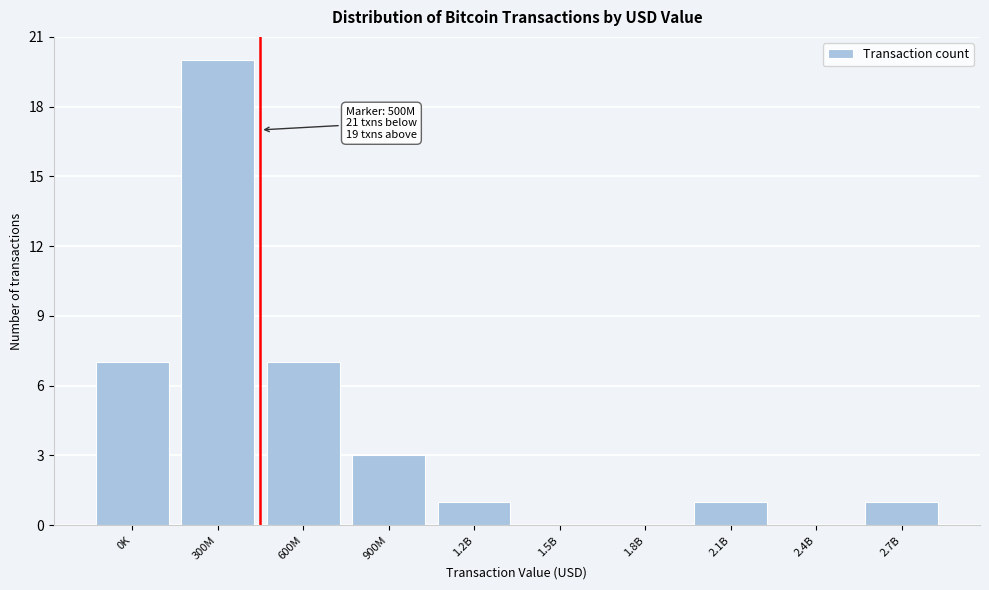

Reading left to right, list all the values displayed in this chart.

0K=7	300M=20	600M=7	900M=3	1.2B=1	1.5B=0	1.8B=0	2.1B=1	2.4B=0	2.7B=1